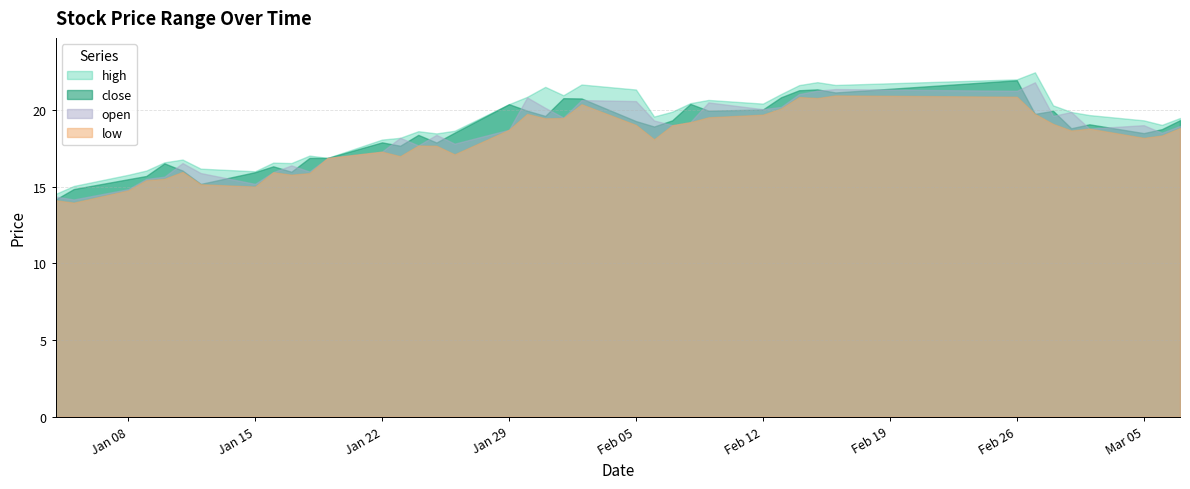

True or false: close and high cross at least once.

False